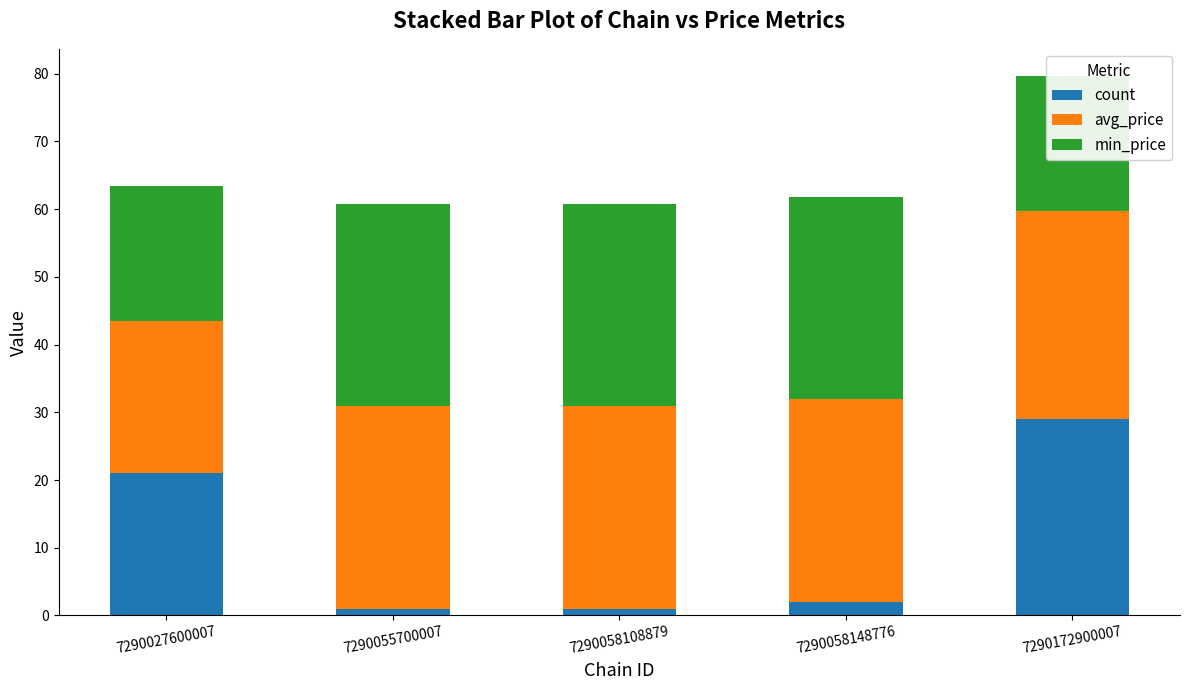

Reading left to right, transcribe all the data shown in this chart.

count: 7290027600007=21.0	7290055700007=1.0	7290058108879=1.0	7290058148776=2.0	7290172900007=29.0
avg_price: 7290027600007=22.5	7290055700007=29.9	7290058108879=29.9	7290058148776=29.9	7290172900007=30.8
min_price: 7290027600007=19.9	7290055700007=29.9	7290058108879=29.9	7290058148776=29.9	7290172900007=19.9